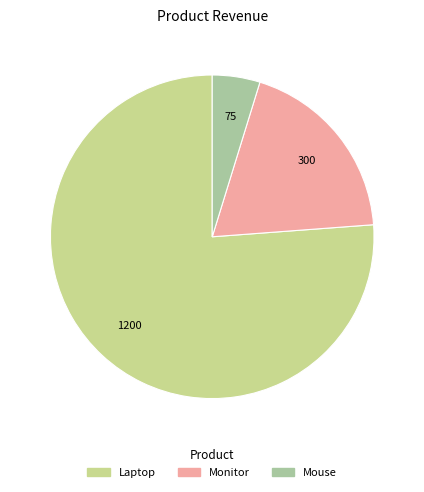

Does any single category account for the majority?

Yes